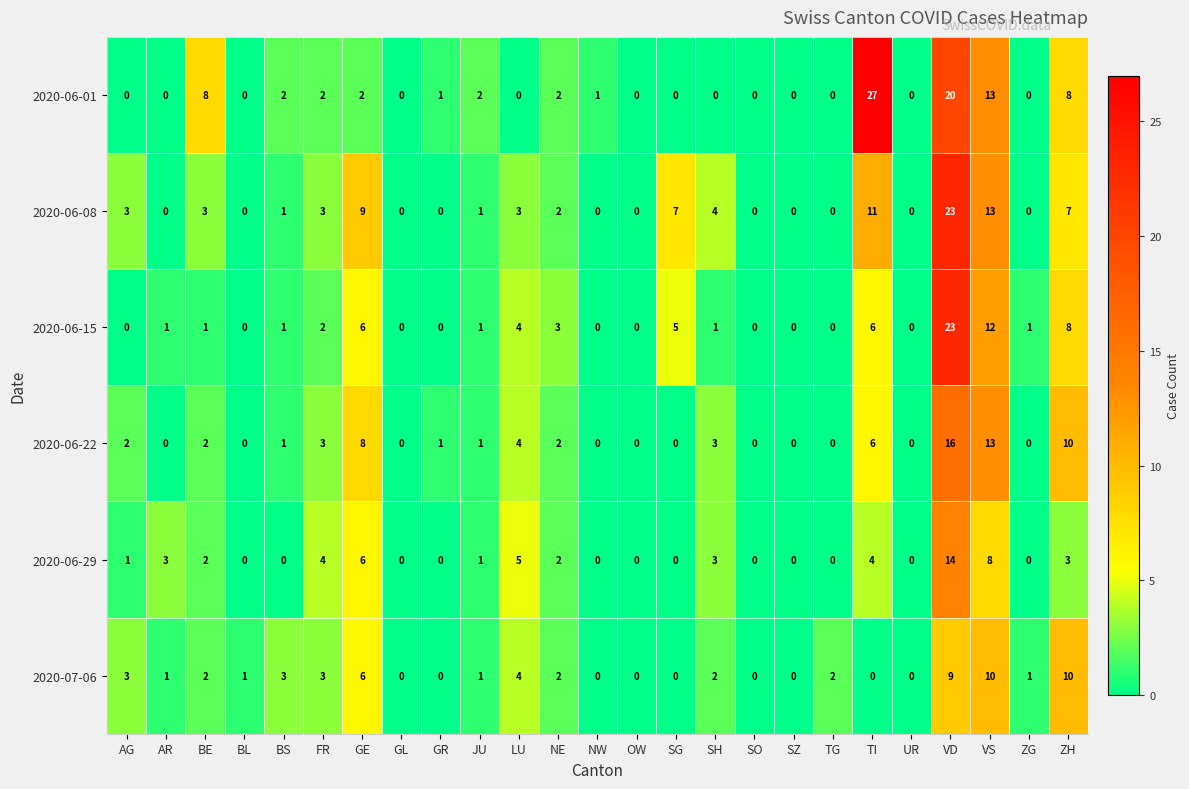

How many data points in 2020-06-29 are less than 1?

12